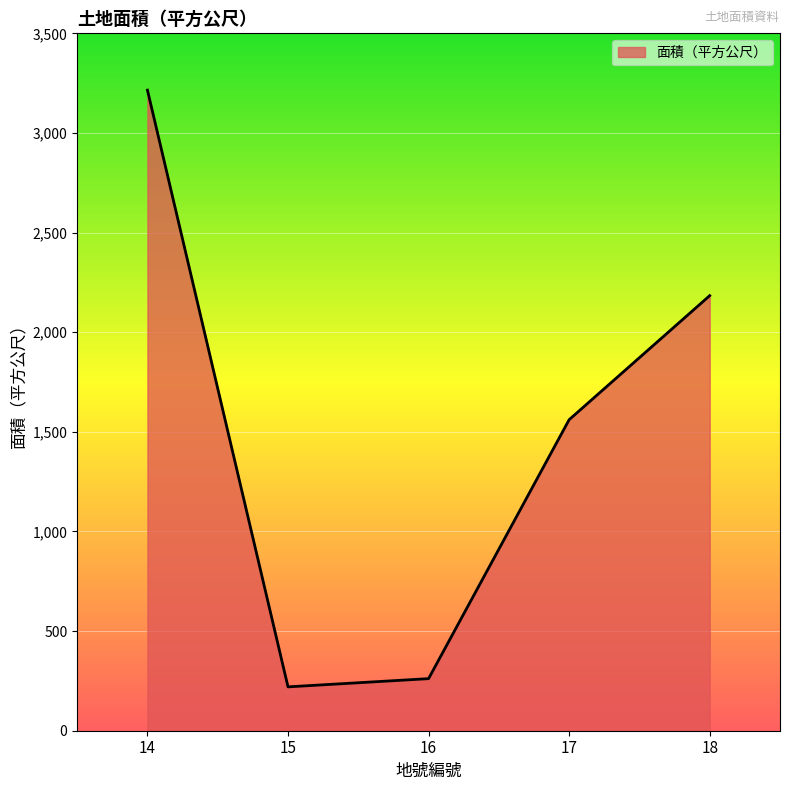

Rank the categories by value from lowest to highest.

15, 16, 17, 18, 14